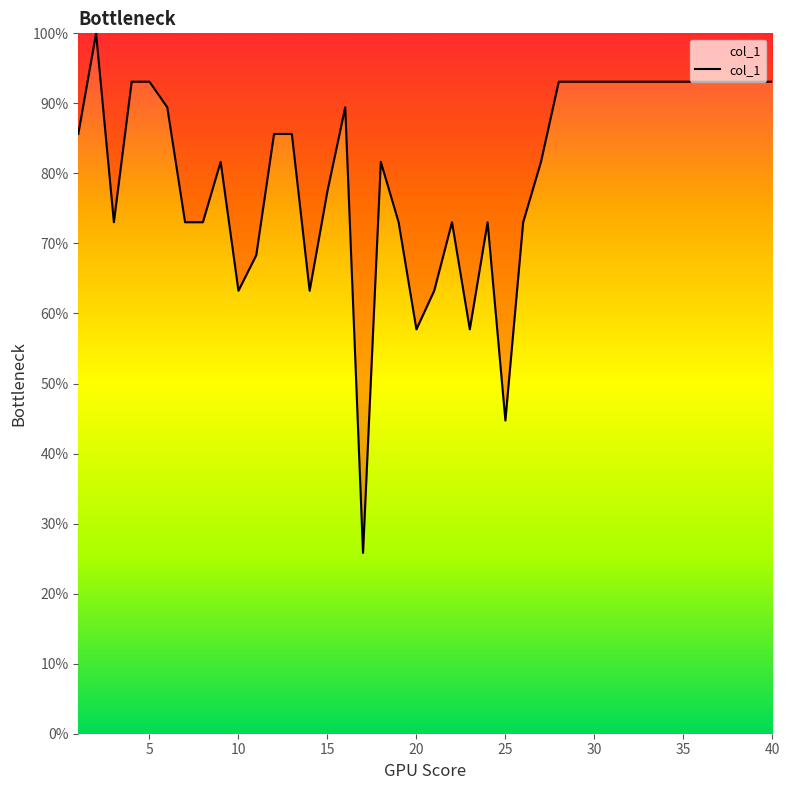

What is the difference between the maximum and minimum values?

74.2